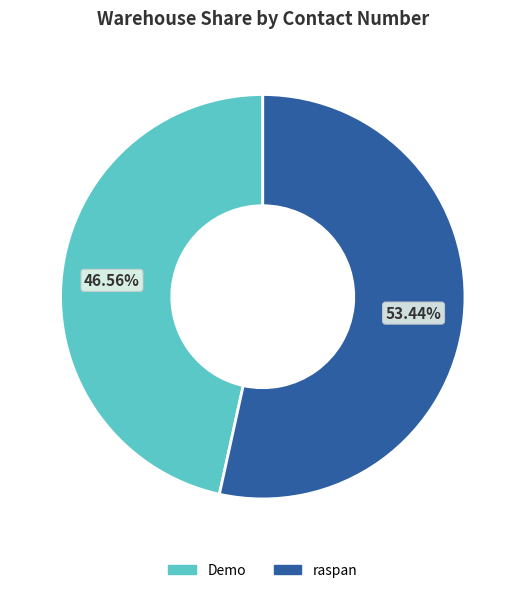

How many slices are in this pie chart?

2